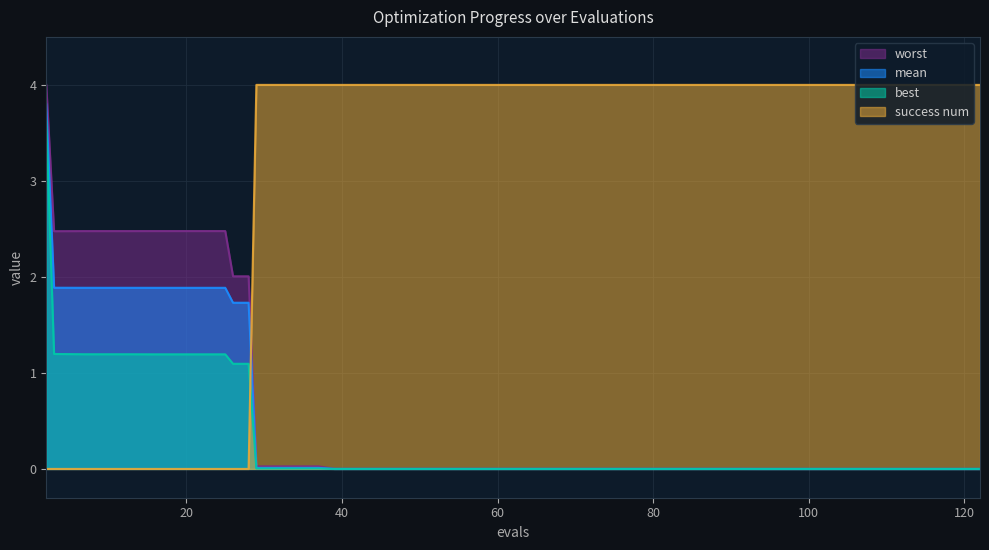

What is the value of the worst point at the 10th from the left?

2.5